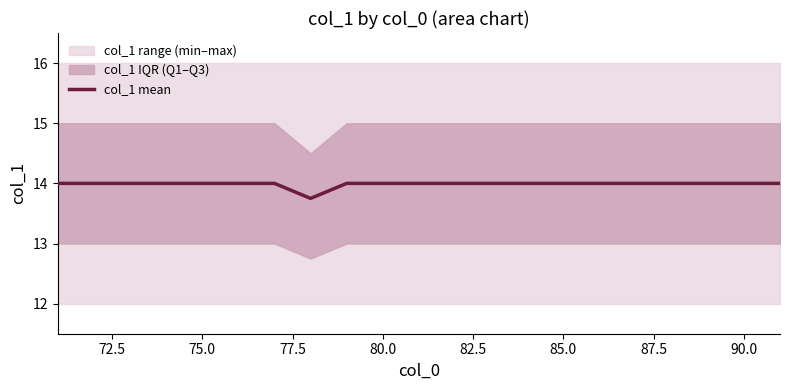

What is the highest value of the col_1 mean series?

14.0